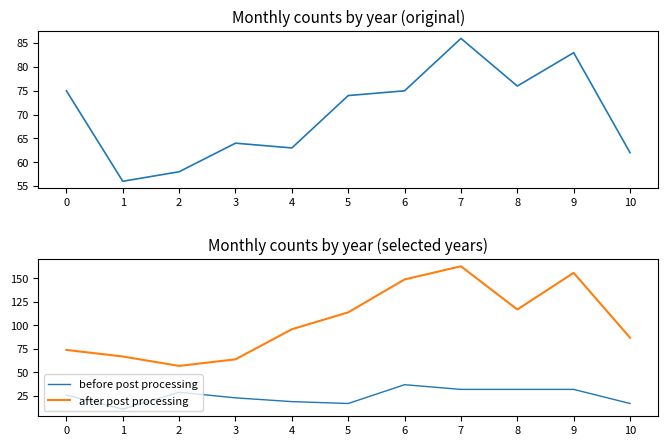

The before post processing series shows 17 at 5. True or false?

True